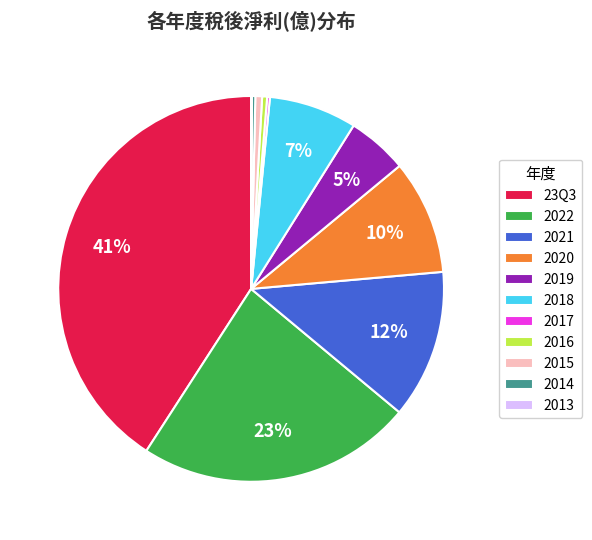

Between 2019 and 23Q3, which is larger?

23Q3